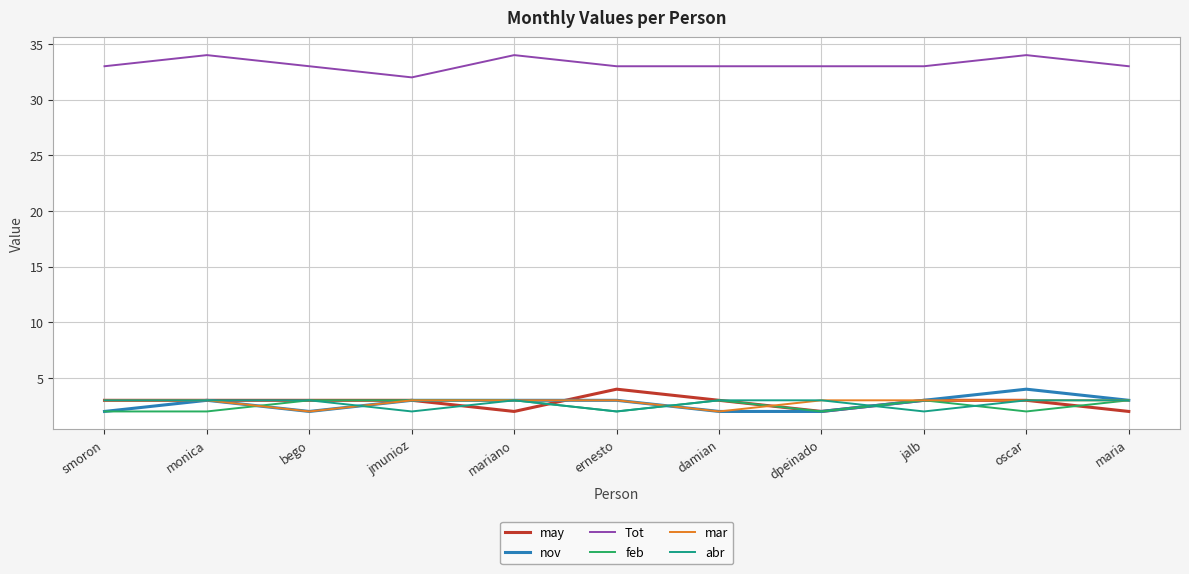

What position from the left is damian?

7